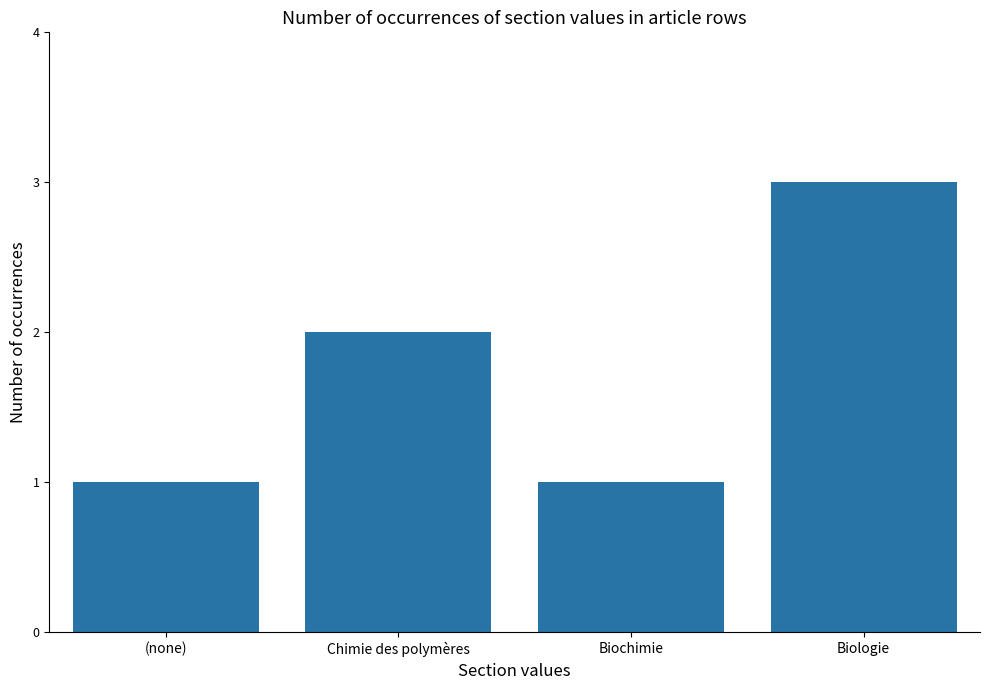

What is the value of the 1st bar from the left?

1